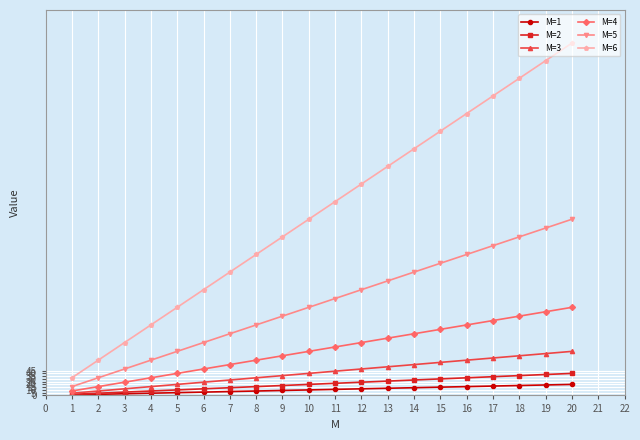

Is the value of M=6 at 9 greater than the value of M=5 at 7?

Yes